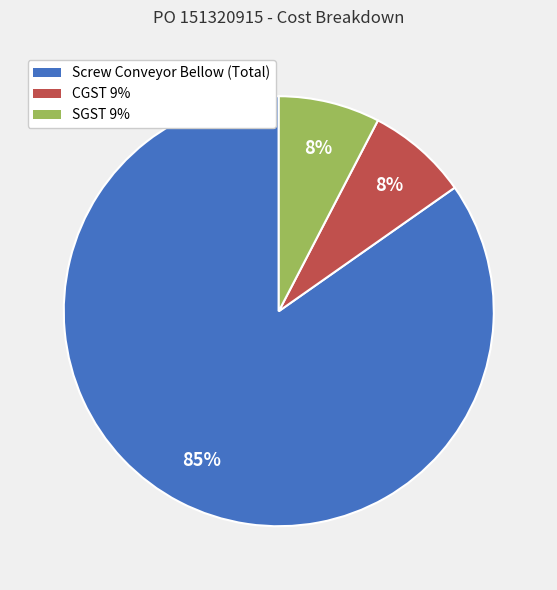

Which category has the biggest portion of the pie?

Screw Conveyor Bellow (Total)